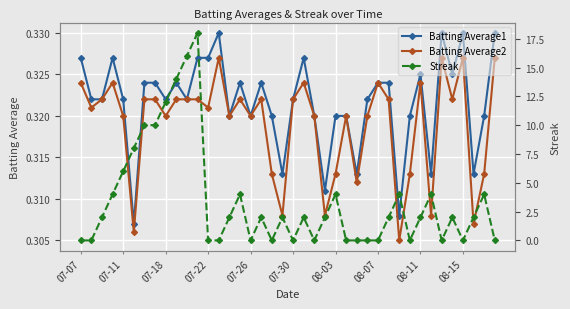

True or false: Batting Average1 has more than 2 points higher than both neighbors.

True